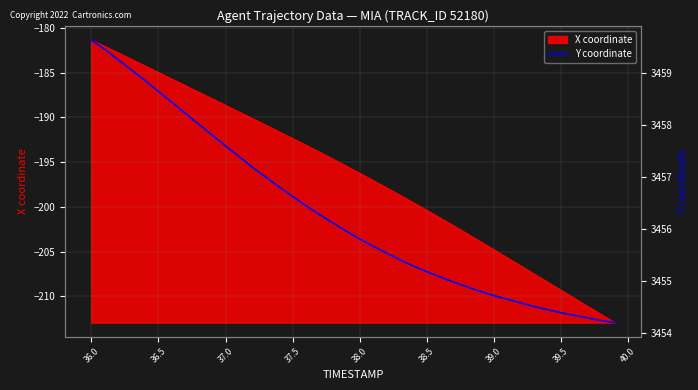

What is the label of the 10th point from the left?

40.0